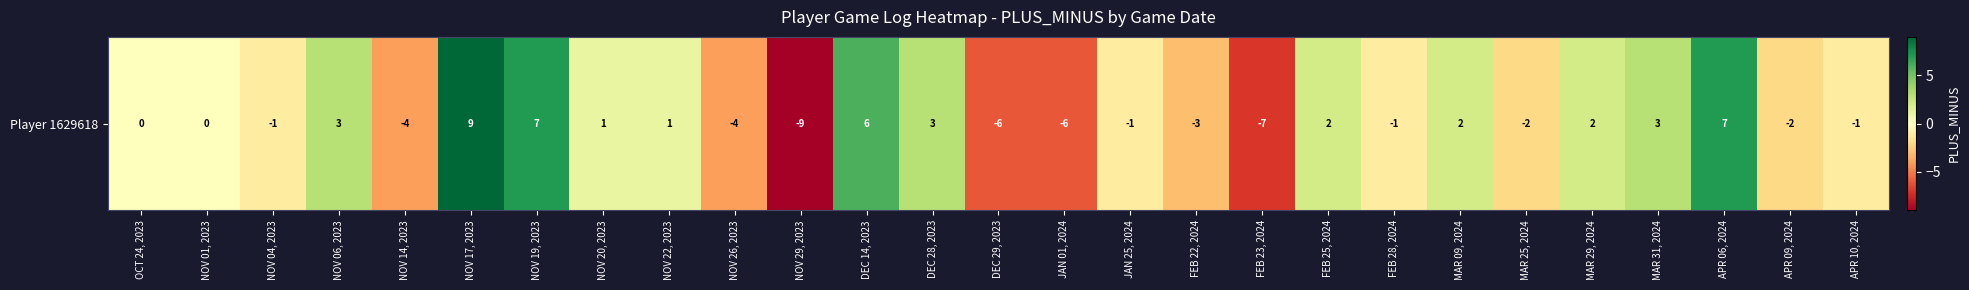

Rank the categories by value from highest to lowest.

NOV 17, 2023, NOV 19, 2023, APR 06, 2024, DEC 14, 2023, NOV 06, 2023, DEC 28, 2023, MAR 31, 2024, FEB 25, 2024, MAR 09, 2024, MAR 29, 2024, NOV 20, 2023, NOV 22, 2023, OCT 24, 2023, NOV 01, 2023, NOV 04, 2023, JAN 25, 2024, FEB 28, 2024, APR 10, 2024, MAR 25, 2024, APR 09, 2024, FEB 22, 2024, NOV 14, 2023, NOV 26, 2023, DEC 29, 2023, JAN 01, 2024, FEB 23, 2024, NOV 29, 2023